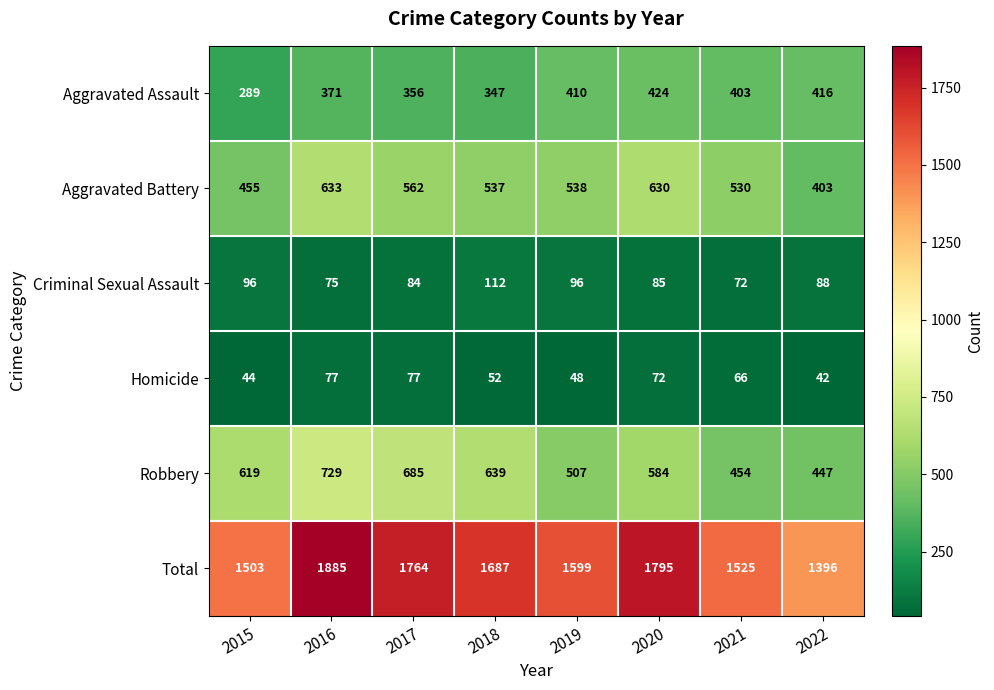

What value does the Aggravated Battery series have at 2016?

633